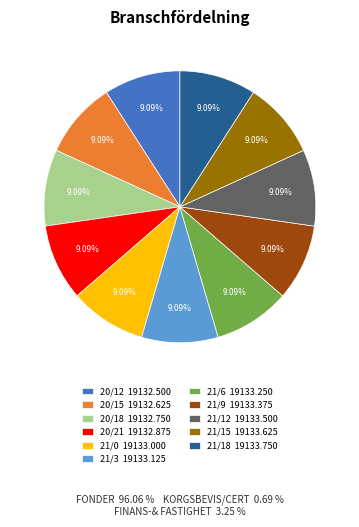

Count the number of slices in the pie.

11